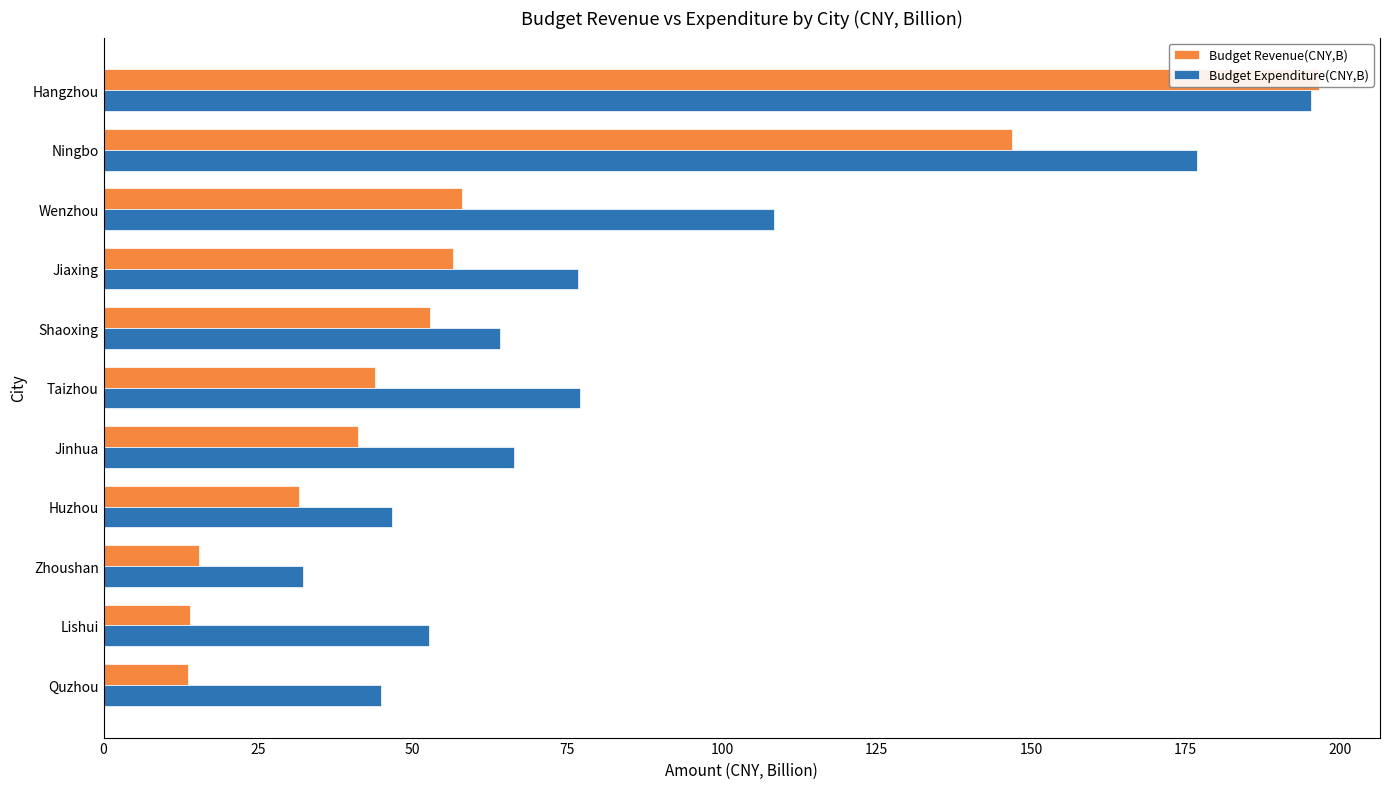

How many data points in Budget Revenue(CNY,B) are less than 43?

5